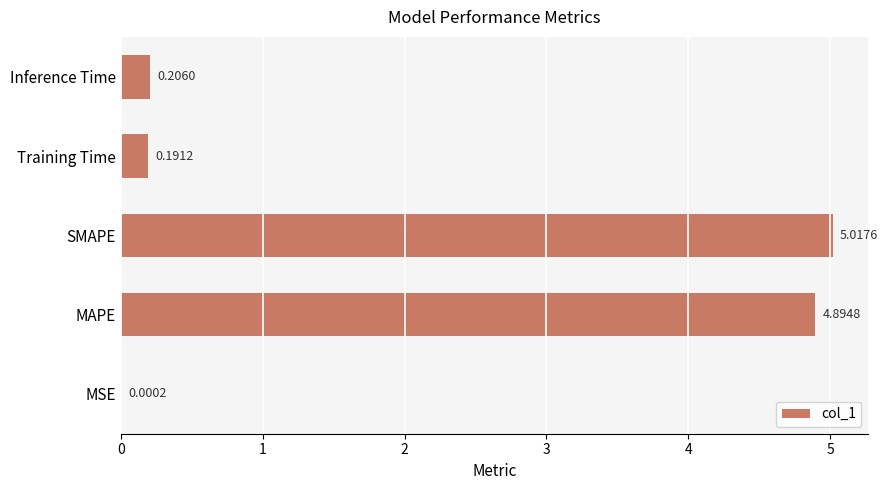

What is the change in value from MAPE to Training Time?

-4.7